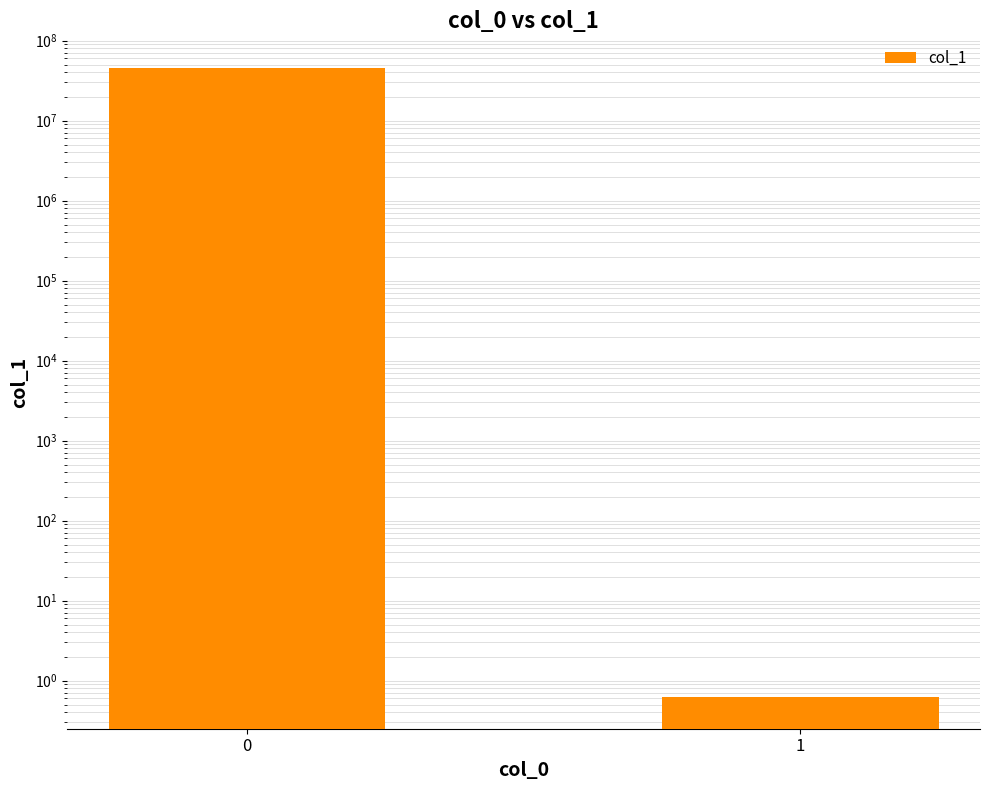

Are the bars grouped side by side (vs. stacked)?

No